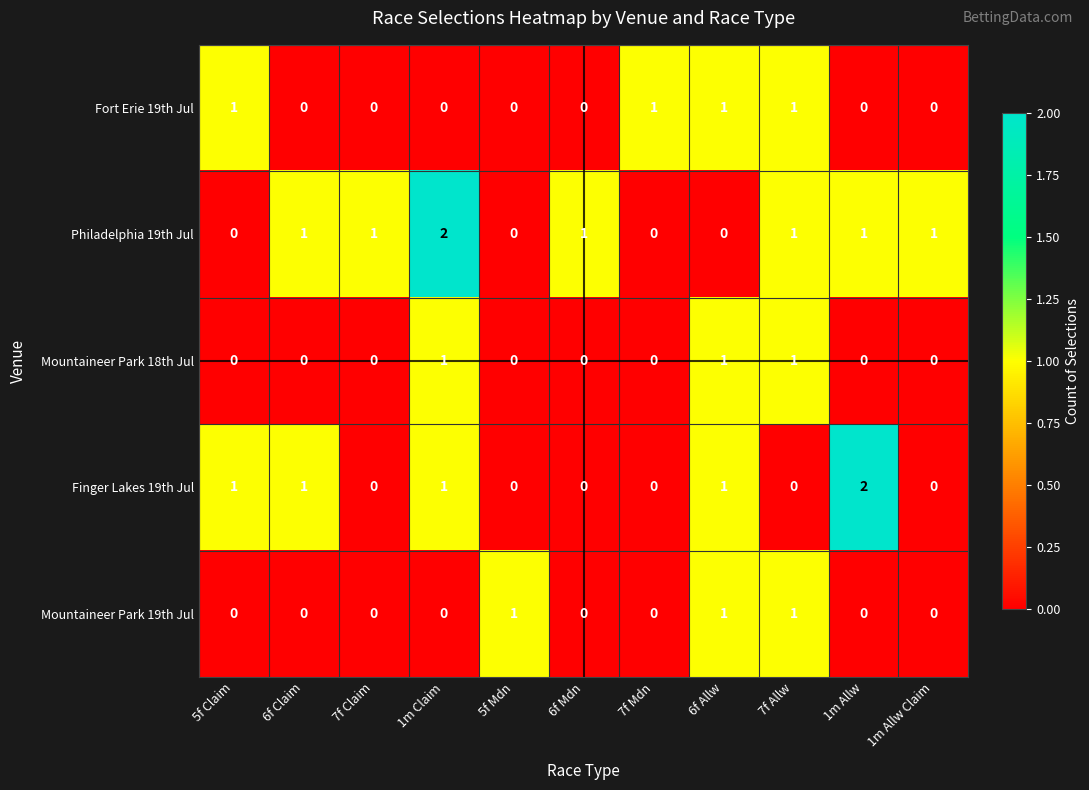

What is the sum of all Mountaineer Park 18th Jul values?

3